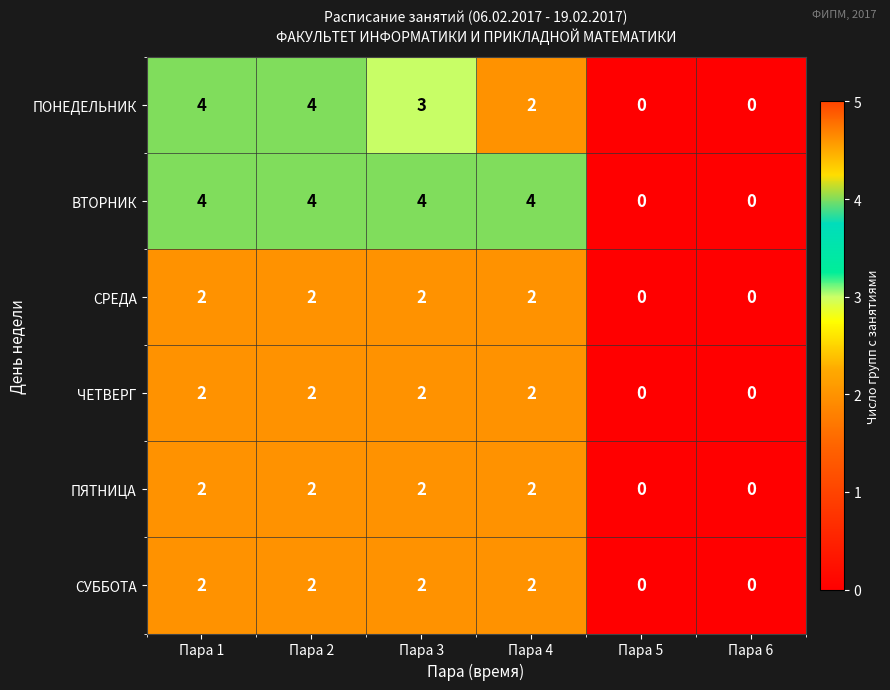

Count the ВТОРНИК values in the range 0 to 4.

6